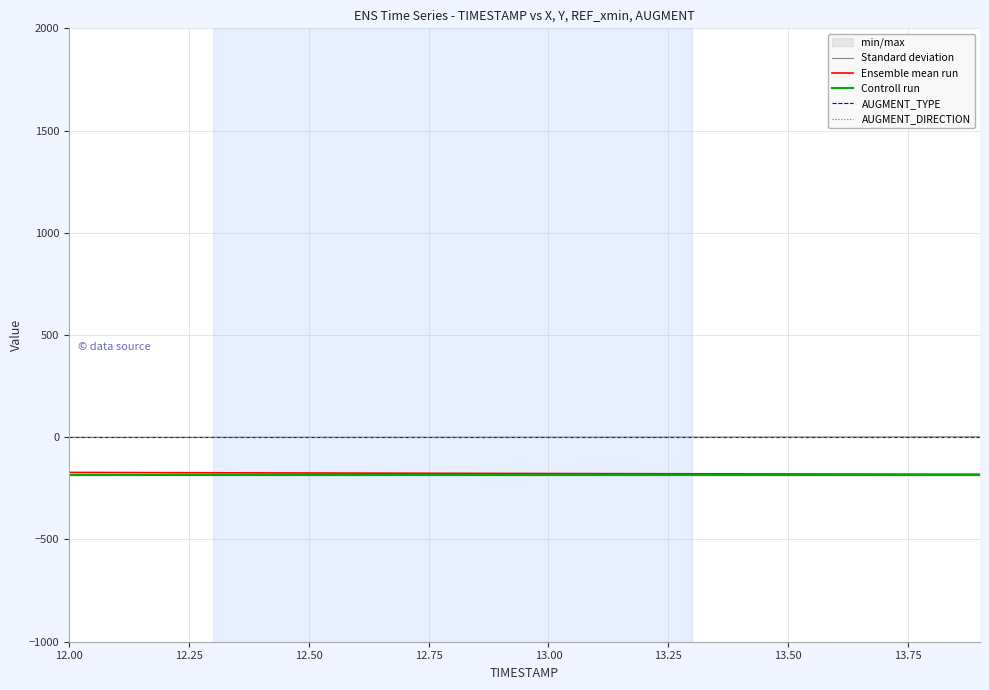

At which category is the sum across all series the highest?

12.00